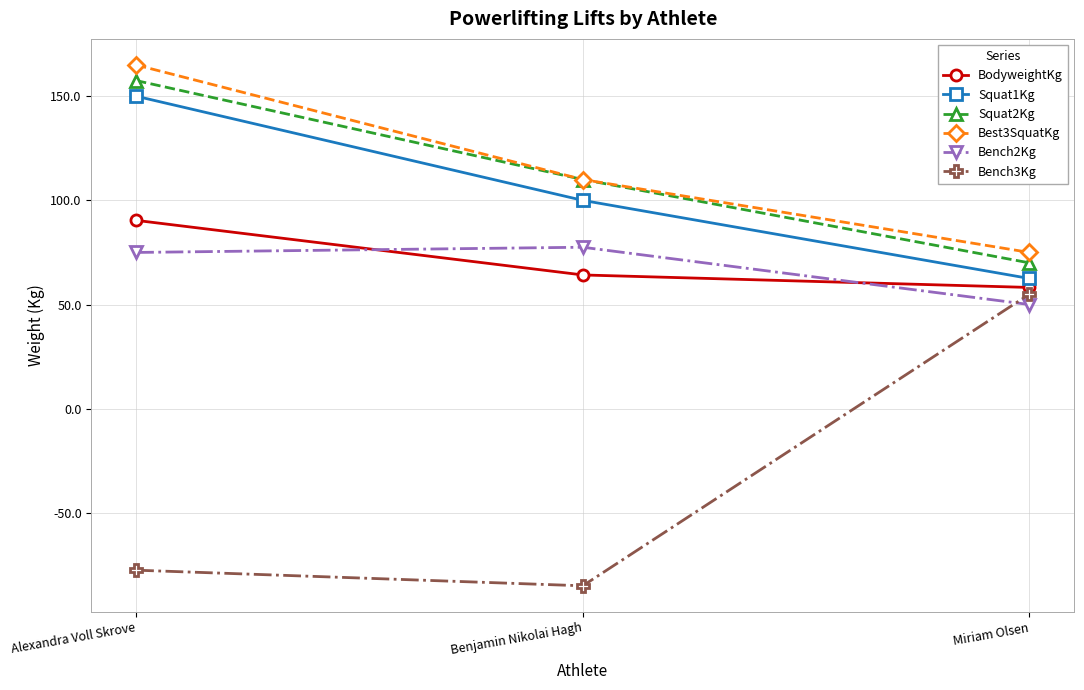

Rank the series by their maximum value, from lowest to highest.

Bench3Kg, Bench2Kg, BodyweightKg, Squat1Kg, Squat2Kg, Best3SquatKg